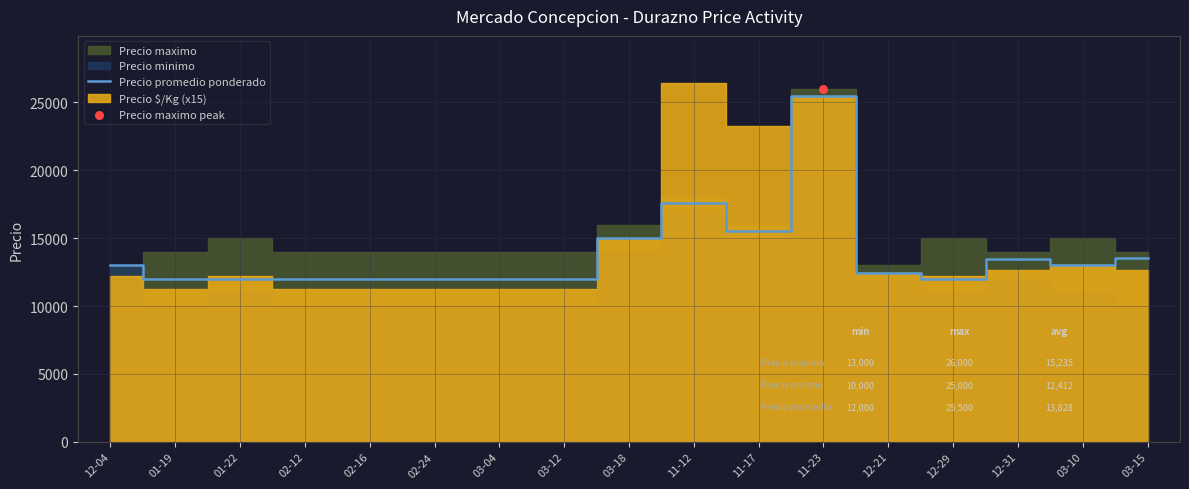

Approximately how many times larger is the value at 11-12 compared to 12-31?

1.3